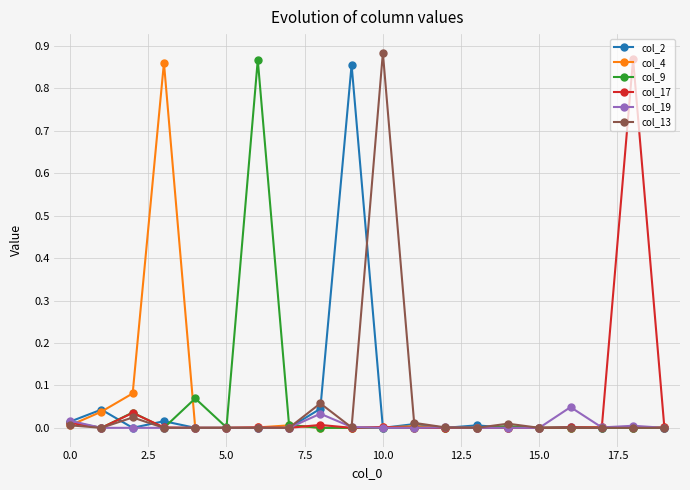

True or false: col_19 has more than 2 interior local peaks.

True